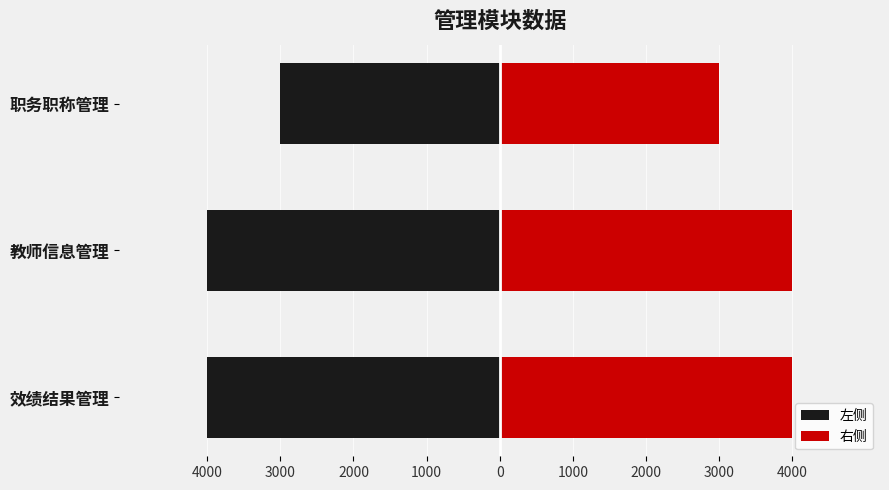

What is the highest value of the 右侧 series?

4000